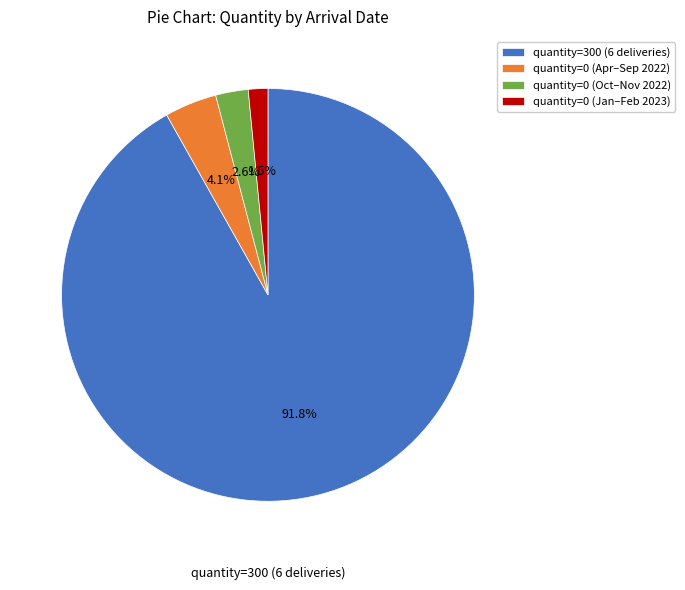

What is the ratio of the value at quantity=0 (Apr–Sep 2022) to the value at quantity=0 (Jan–Feb 2023)?

2.7